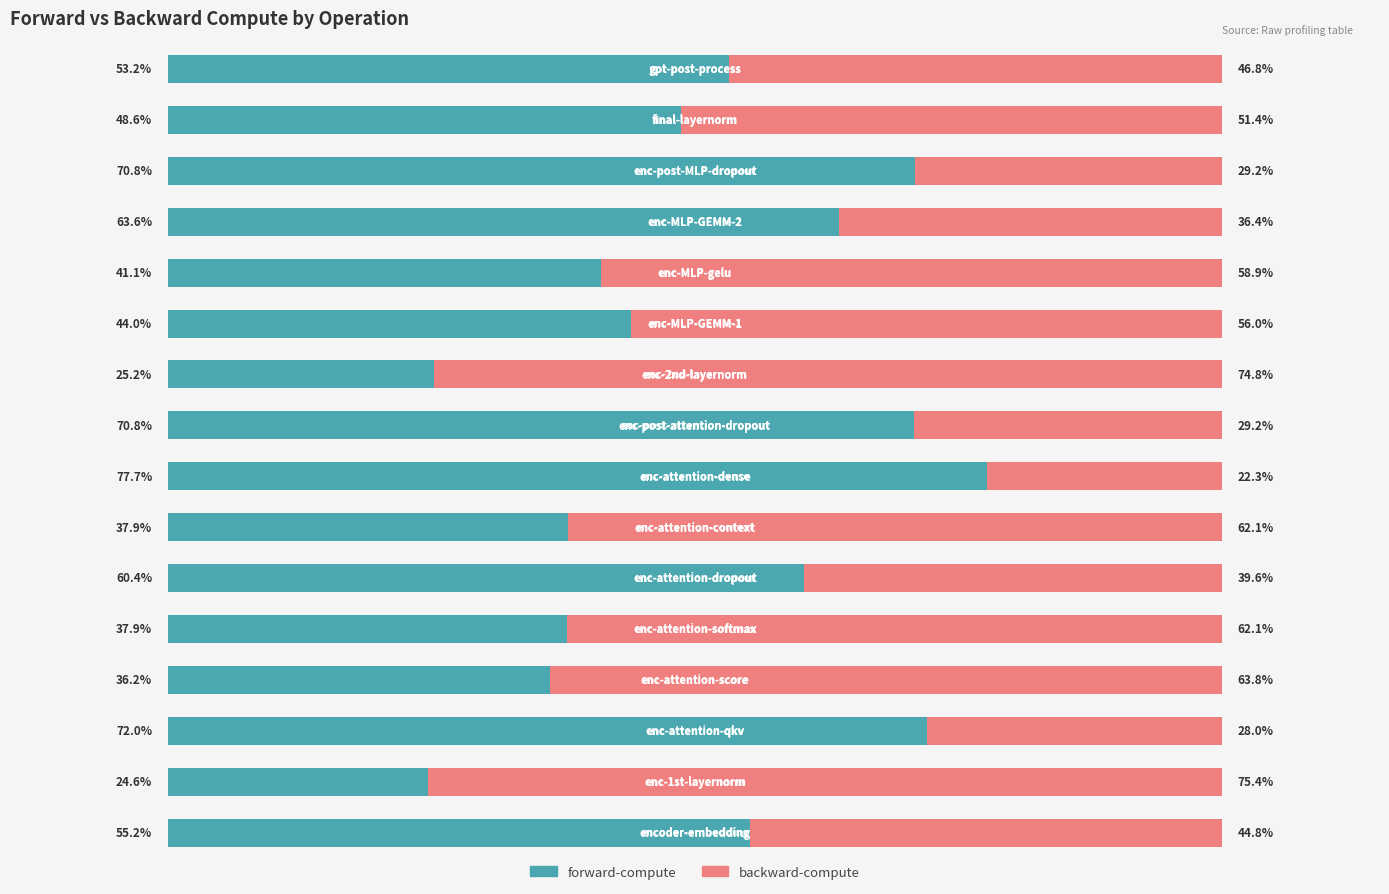

Which category has the lowest value in the forward-compute series?

enc-1st-layernorm